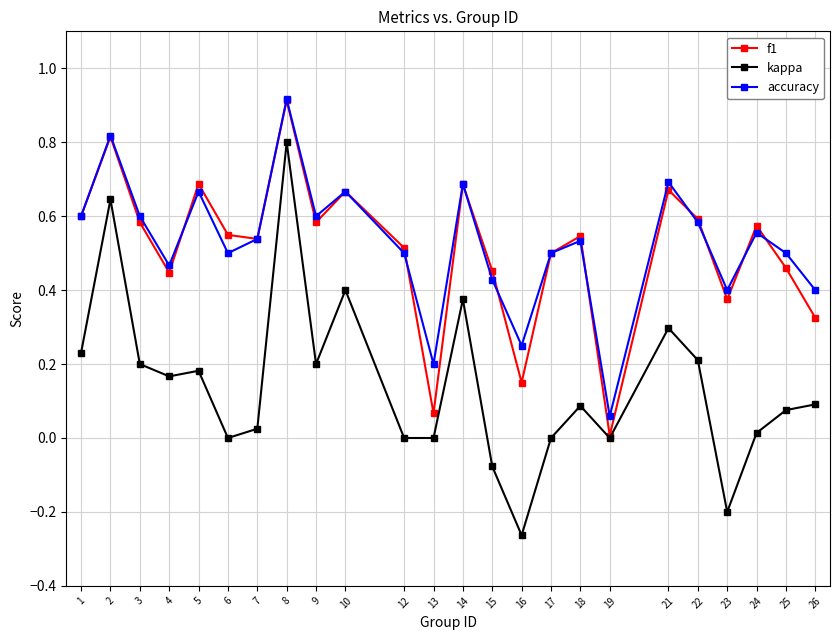

At which category does kappa reach its first local peak?

2